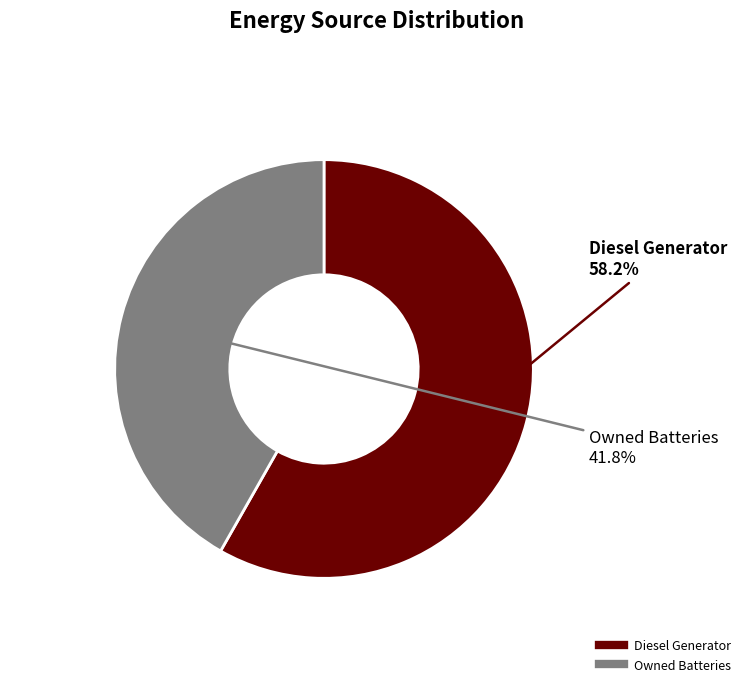

Does any single category account for the majority?

Yes